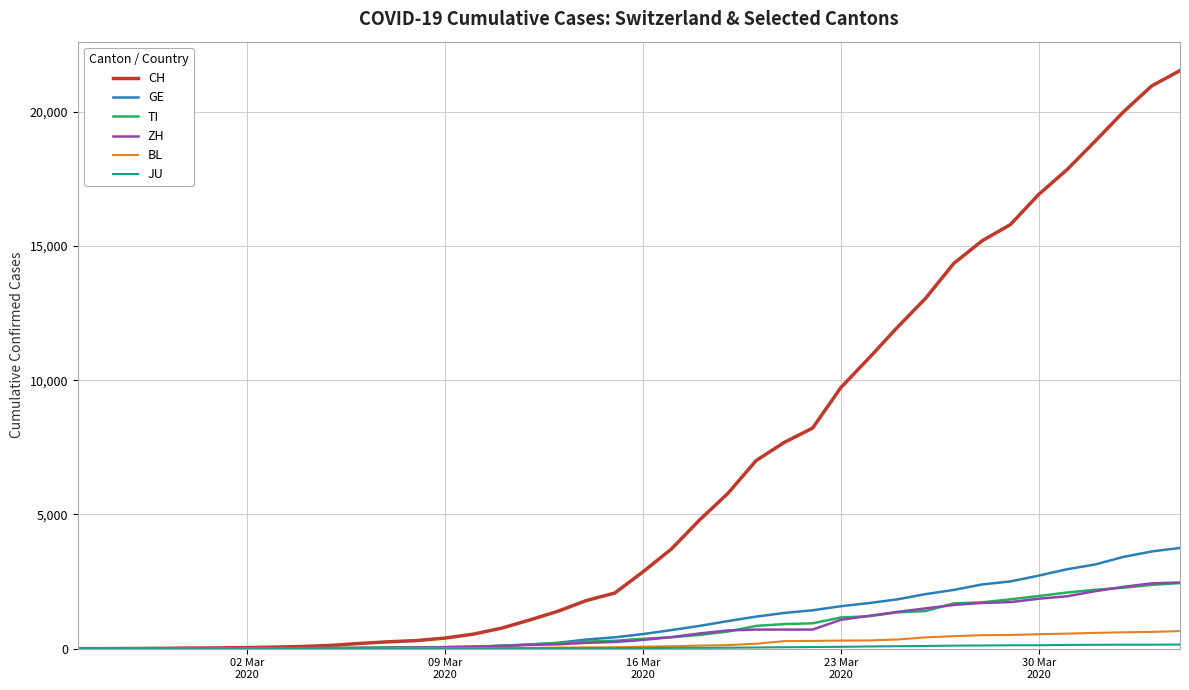

Which series has the widest spread of values?

CH